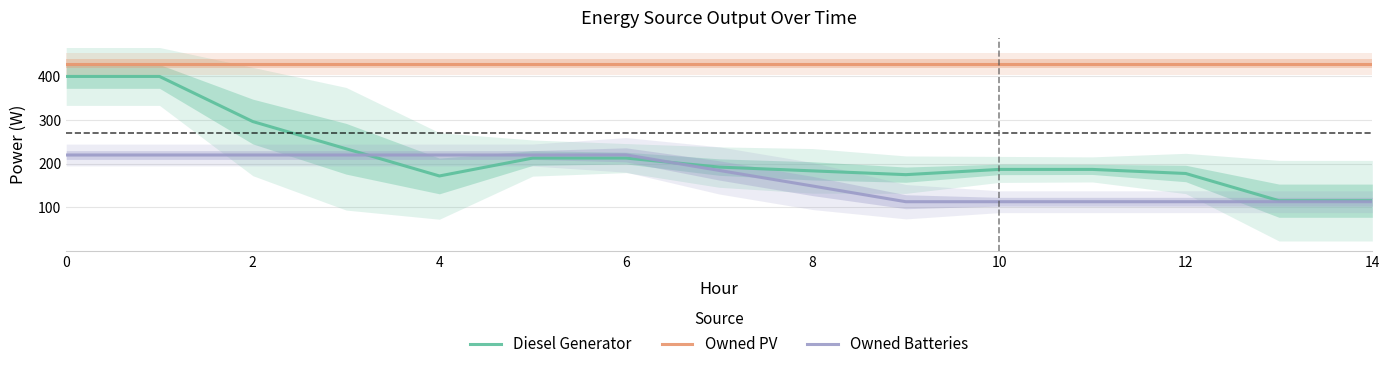

Reading left to right, extract all data points from this chart.

Diesel Generator: 400.0	400.0	296.7	234.3	172.0	213.0	213.0	192.3	183.7	175.0	187.0	187.0	177.7	115.3	115.3
Owned PV: 429.0	429.0	429.0	429.0	429.0	429.0	429.0	429.0	429.0	429.0	429.0	429.0	429.0	429.0	429.0
Owned Batteries: 220.0	220.0	220.0	220.0	220.0	220.0	220.3	184.7	149.0	113.0	113.0	113.0	113.0	113.0	113.0